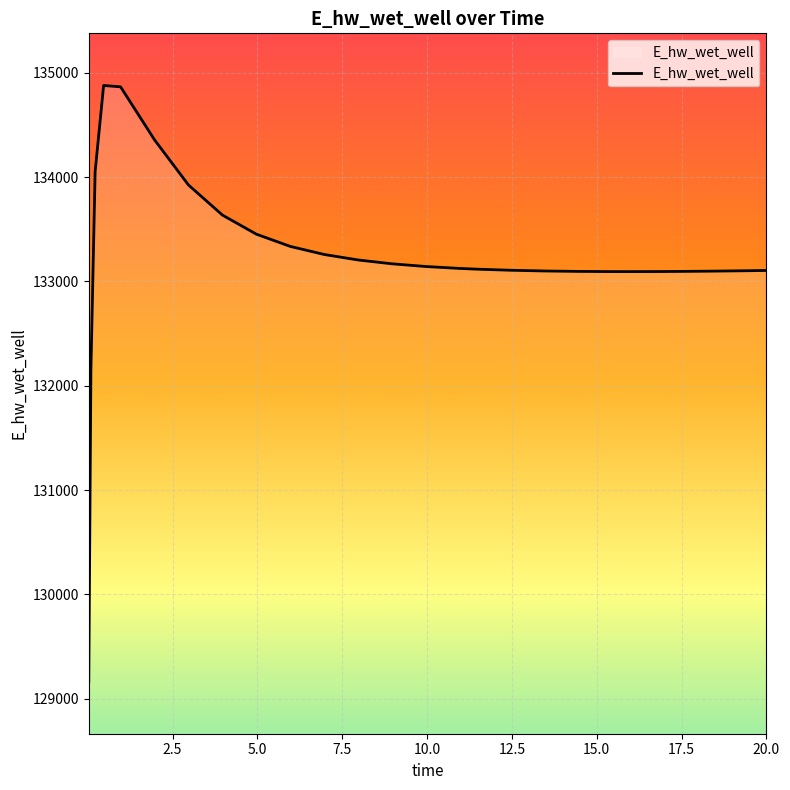

What is the difference between the maximum and minimum values?

5715.6